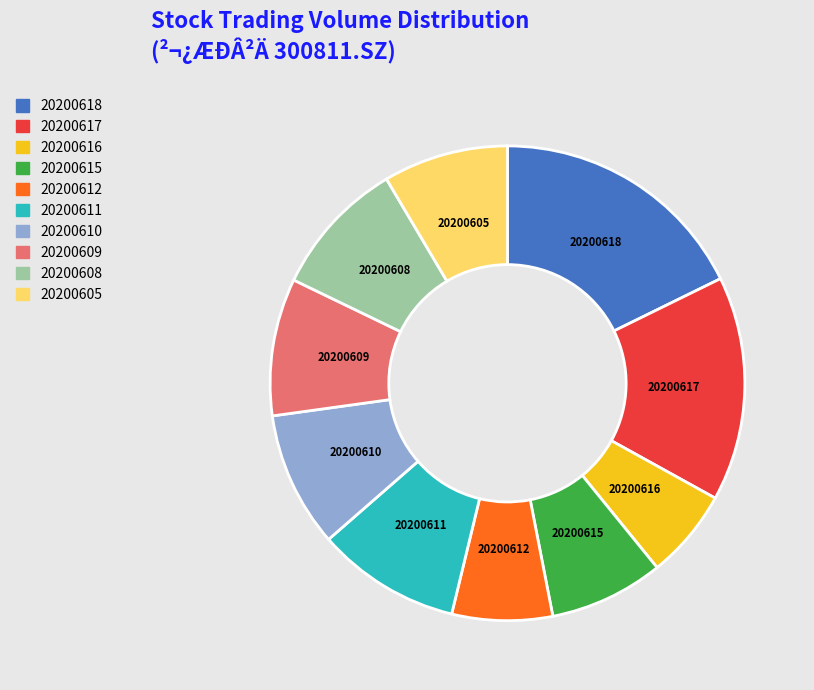

Which slice is the largest?

20200618